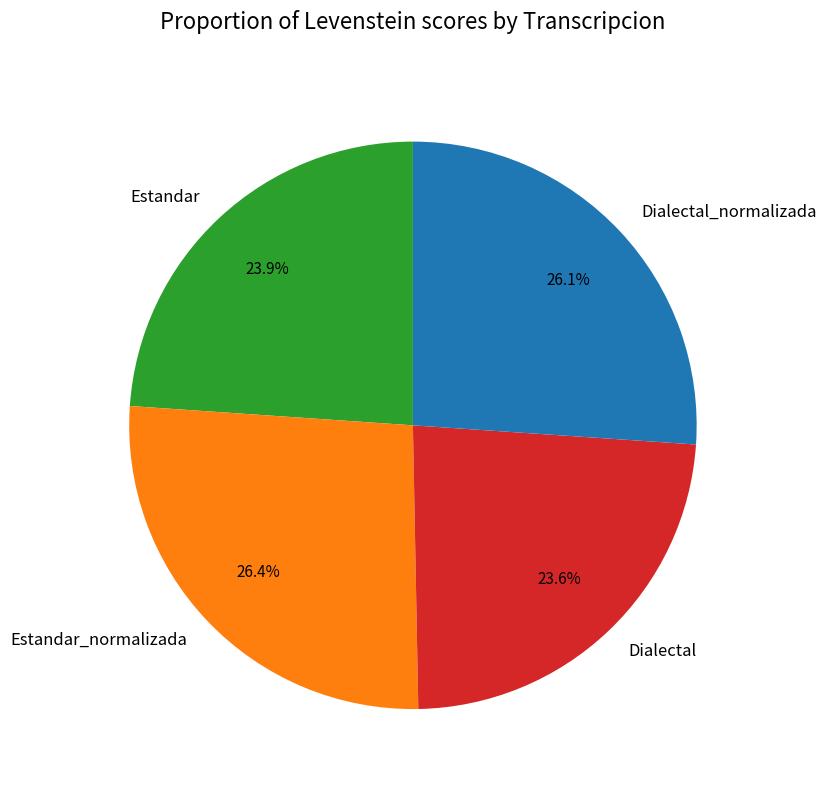

What percentage is NOT represented by Estandar_normalizada?

73.6%